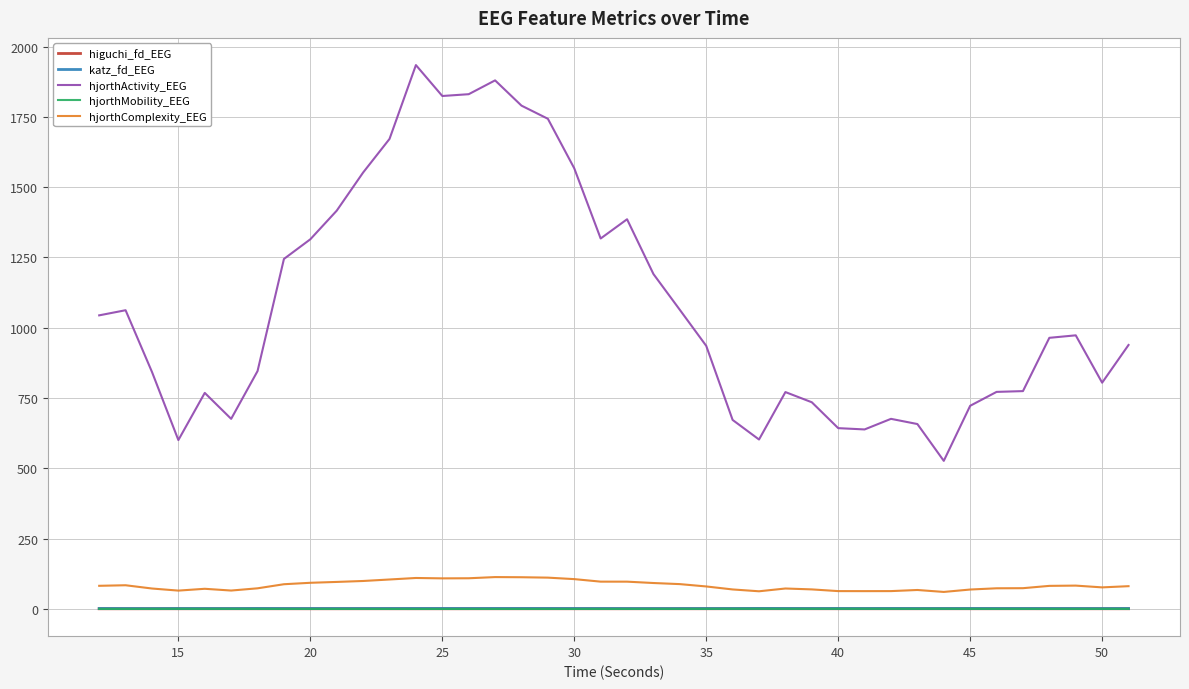

How many lines are shown in the chart?

5